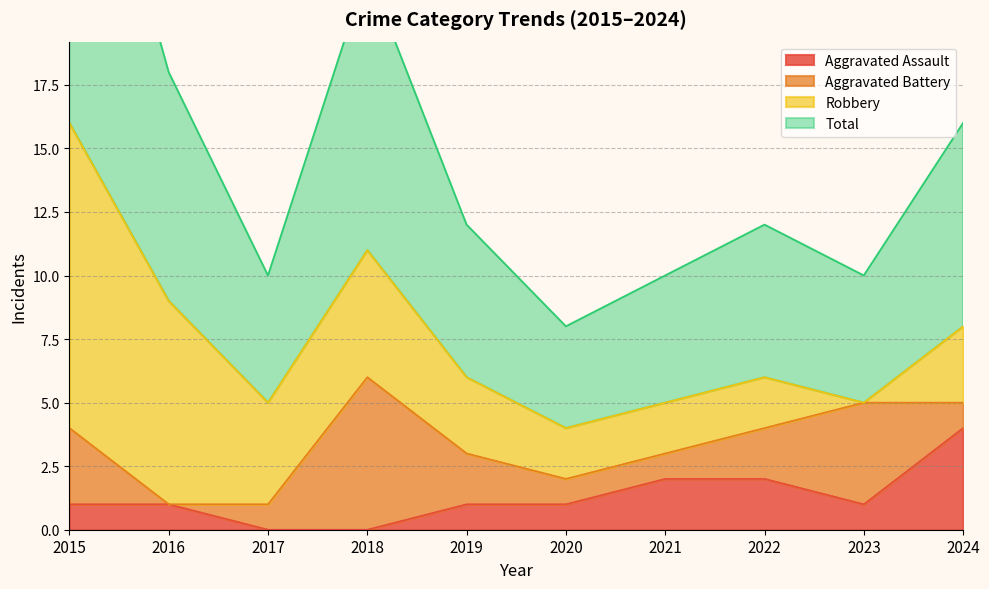

Which series changed the most between 2019 and 2021?

Aggravated Assault